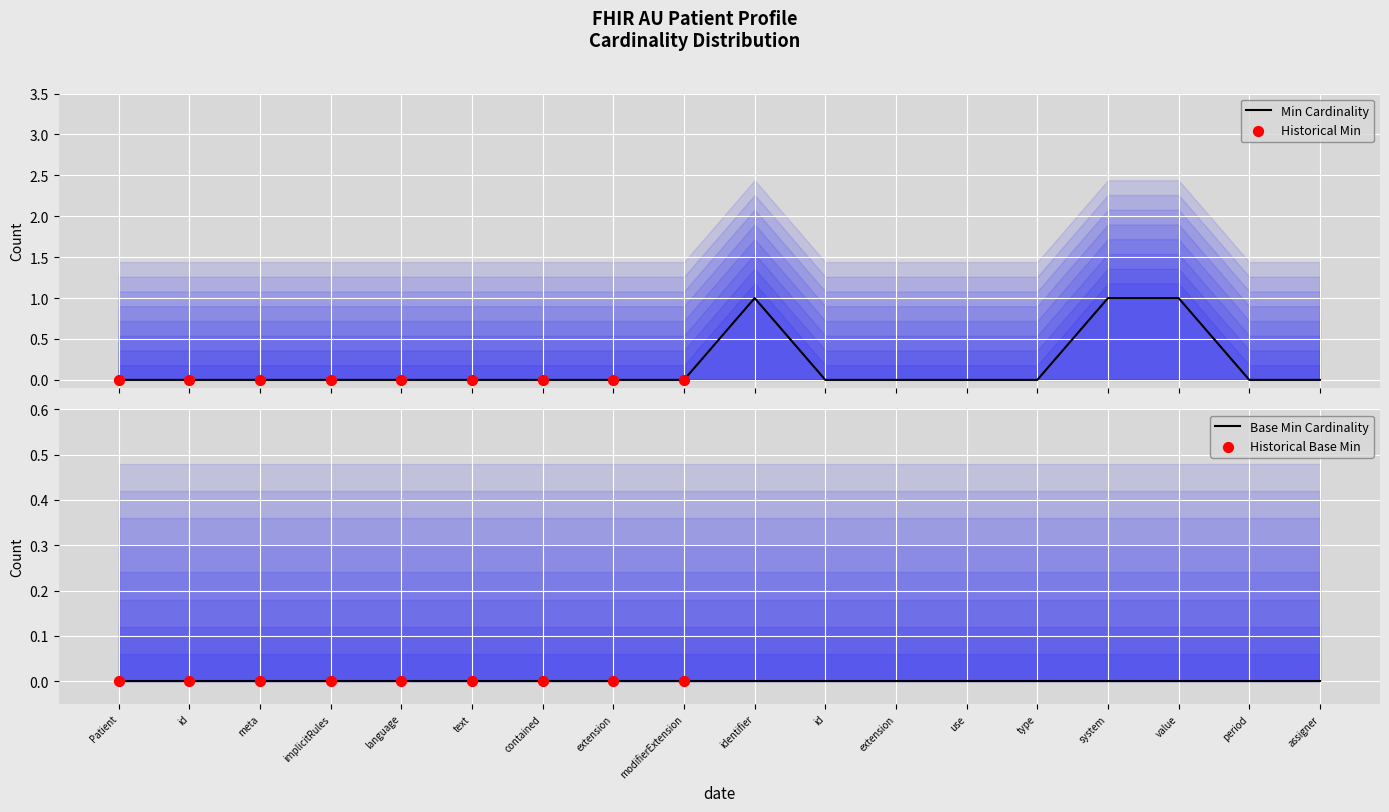

What is the change in value from identifier to type?

-1